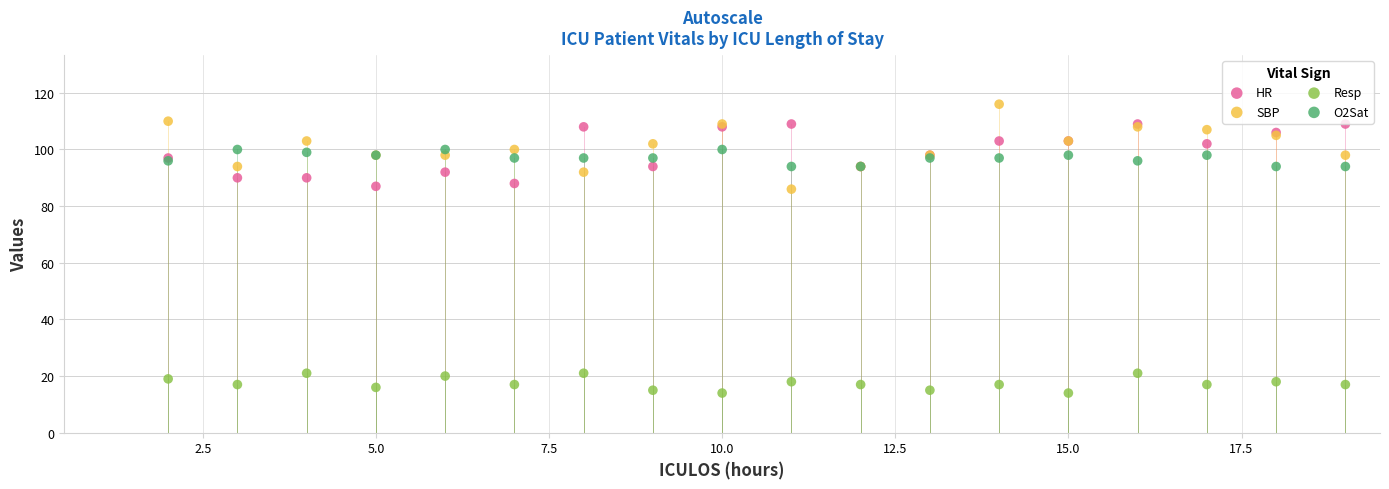

Which series reaches the minimum Y coordinate?

Resp